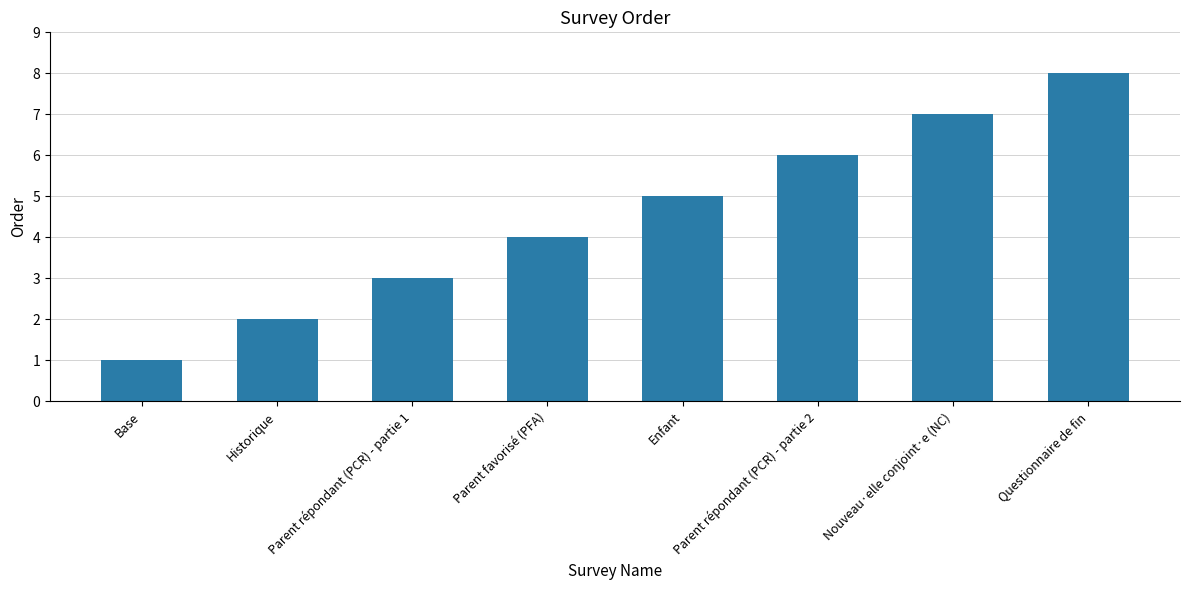

Reading left to right, list all the values displayed in this chart.

1	2	3	4	5	6	7	8